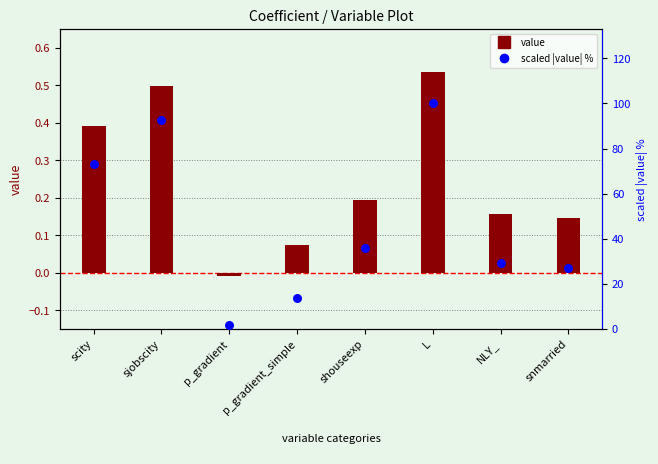

At how many categories does at least one series exceed 86?

2